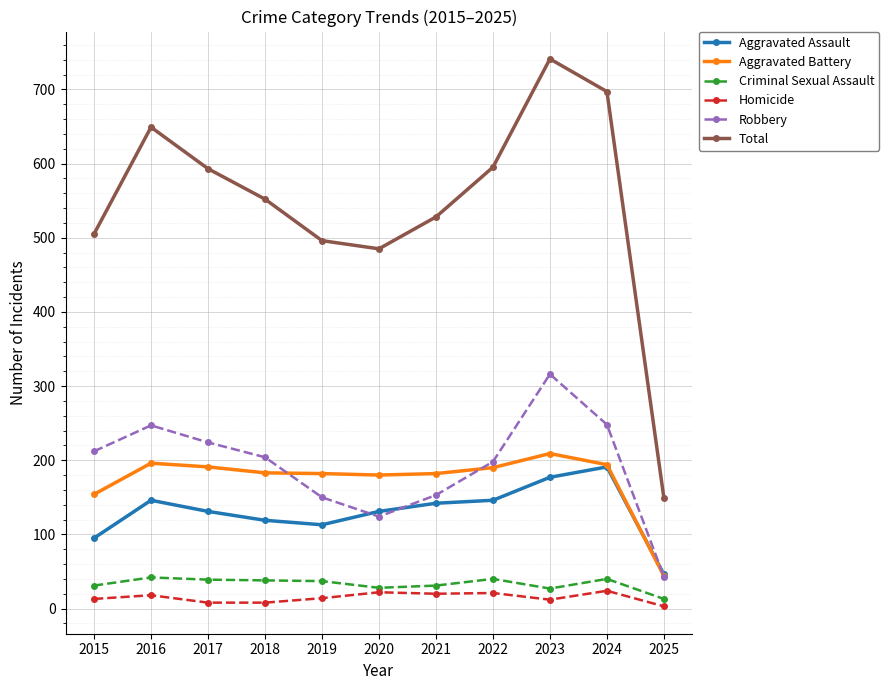

True or false: Total and Aggravated Assault intersect in this chart.

False